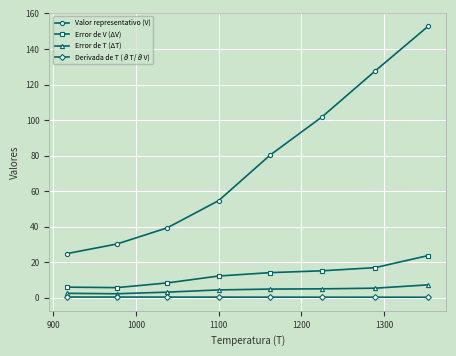

What are all the series names shown in the legend?

Valor representativo (V), Error de V (ΔV), Error de T (ΔT), Derivada de T (∂T/∂V)